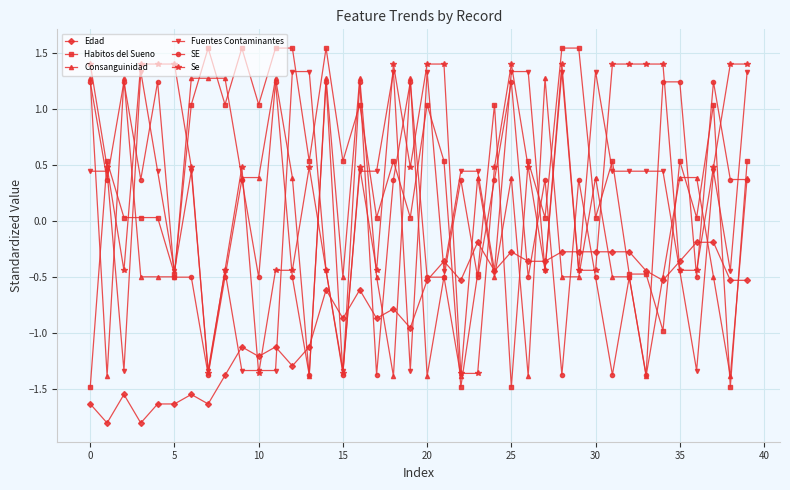

True or false: Edad has more than 0 points higher than both neighbors.

True